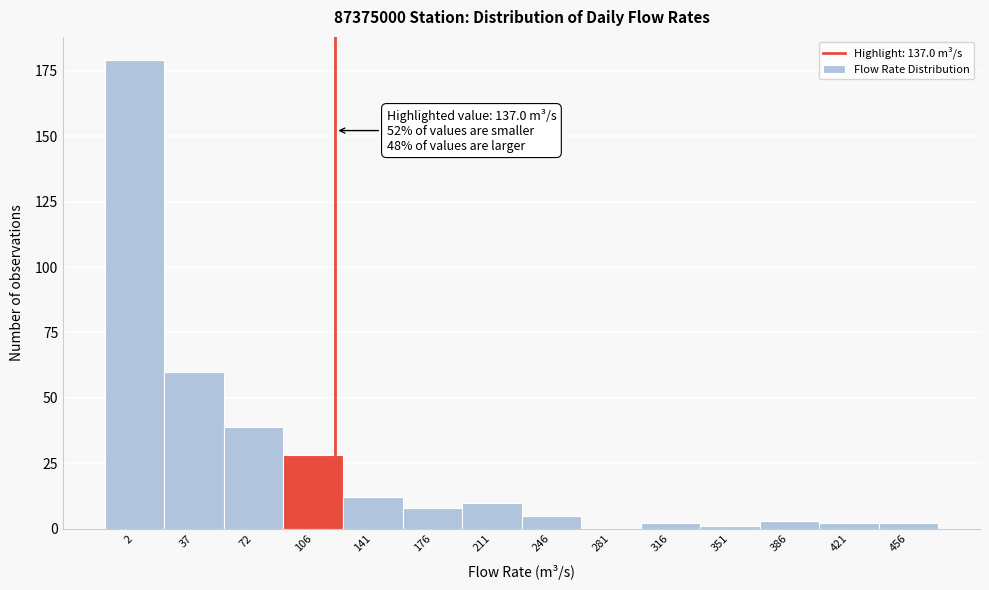

Reading left to right, what are all the values shown in this chart?

2=179	37=60	72=39	106=28	141=12	176=8	211=10	246=5	281=0	316=2	351=1	386=3	421=2	456=2